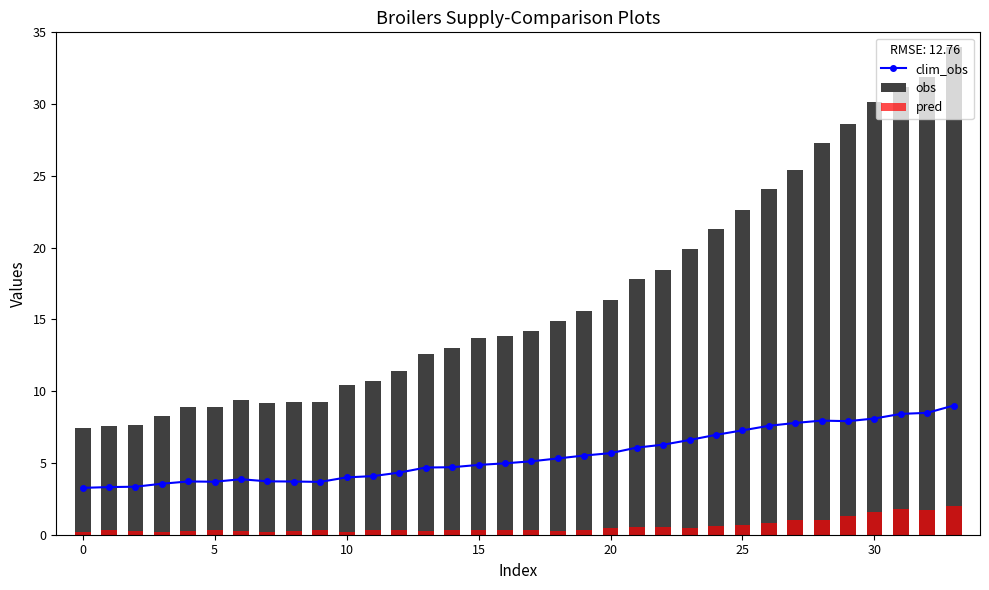

What is the label of the 34th bar from the left?

33